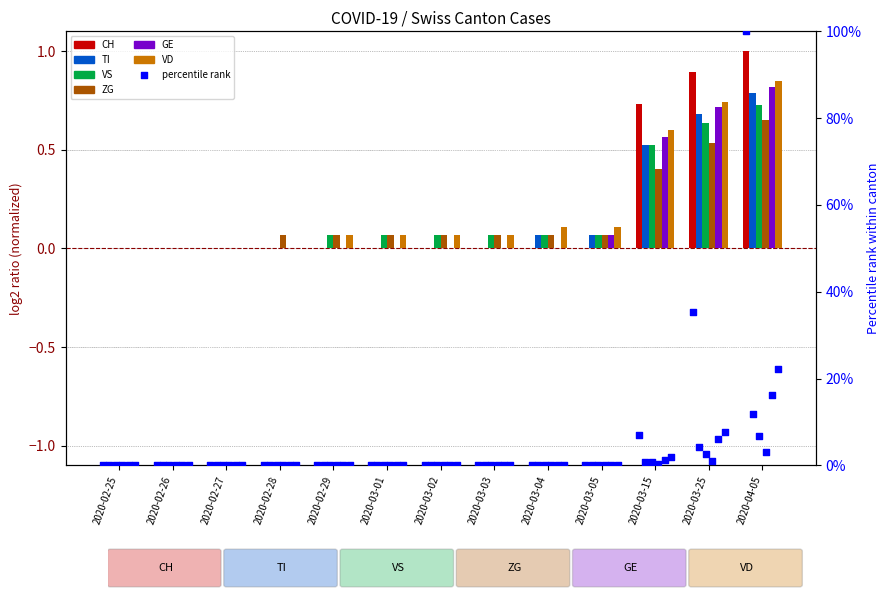

Which series has the largest total across all categories?

VD